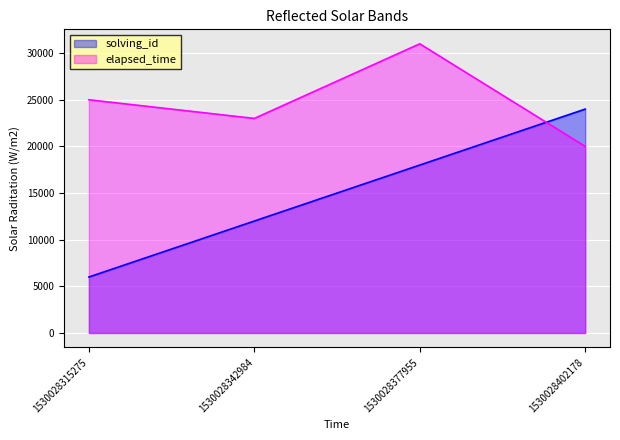

At which category is the sum across all series the highest?

1530028377955